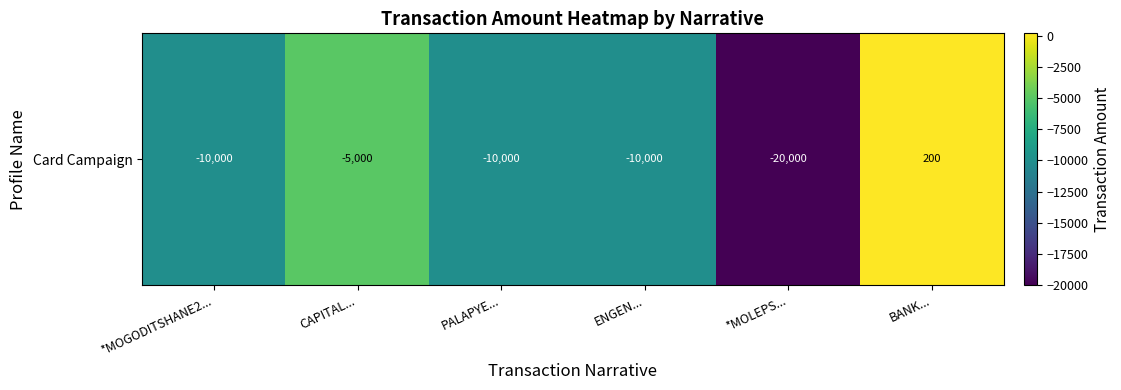

How many values are between -10000 and -5000?

4